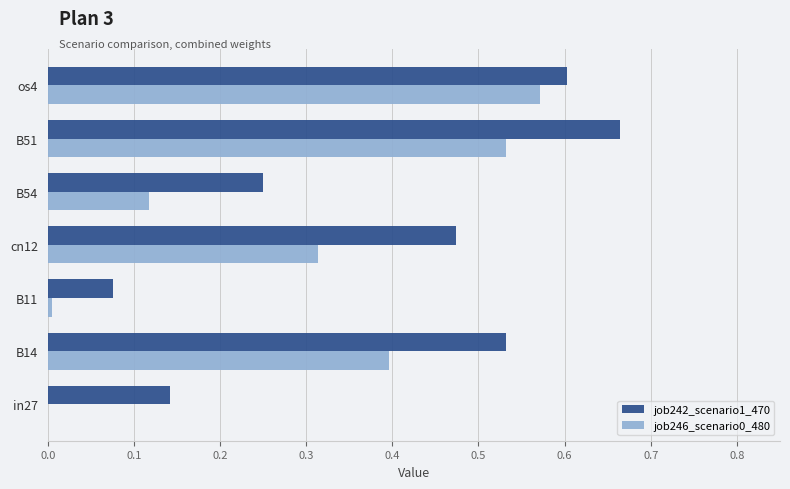

Is the value of job246_scenario0_480 at B51 greater than the value of job242_scenario1_470 at os4?

No